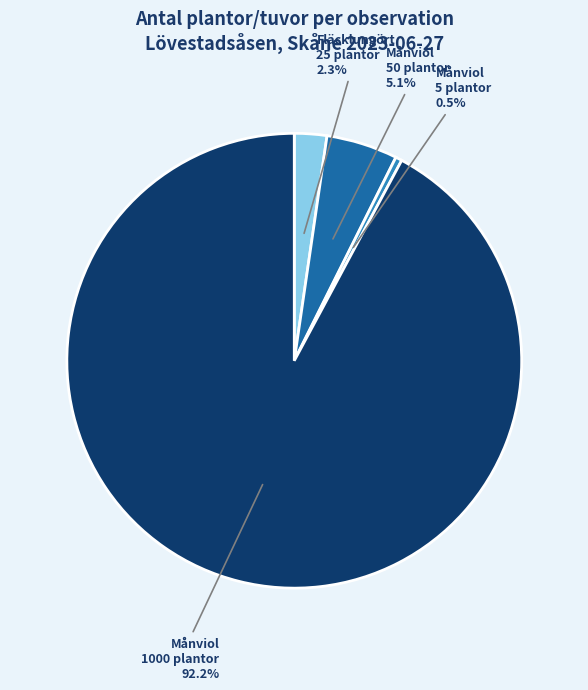

What is the majority slice?

Månviol 1000 plantor